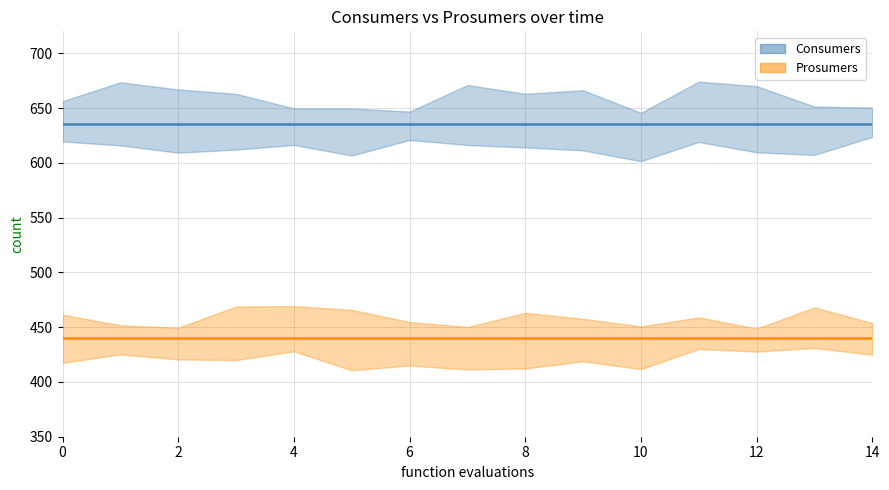

Is the value of Prosumers at 14 greater than the value of Consumers at 10?

No